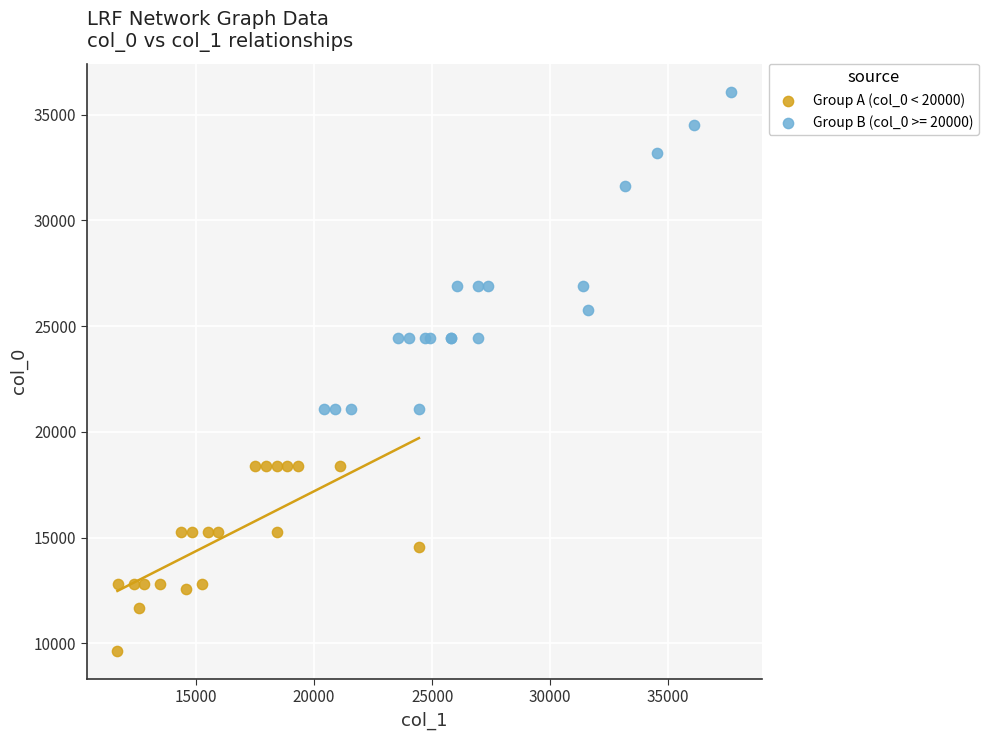

Which series reaches the maximum Y coordinate?

Group B (col_0 >= 20000)